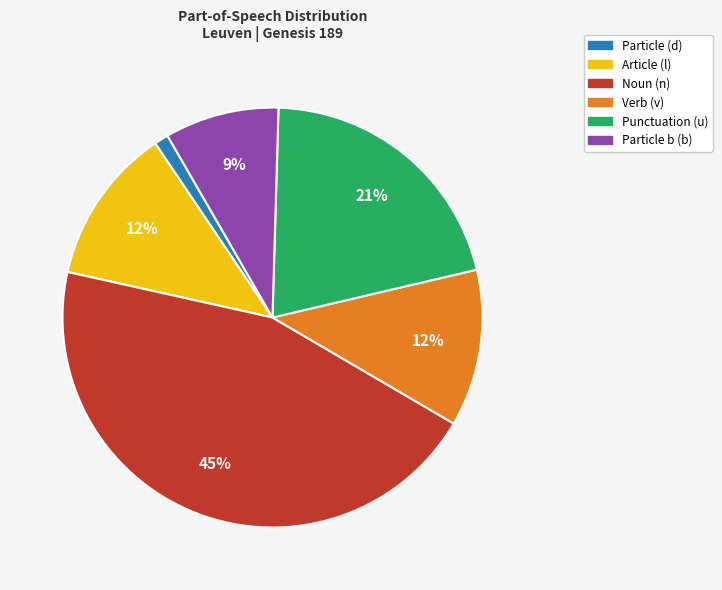

To the nearest percent, what is the combined percentage of Particle b (b) and Particle (d)?

10%